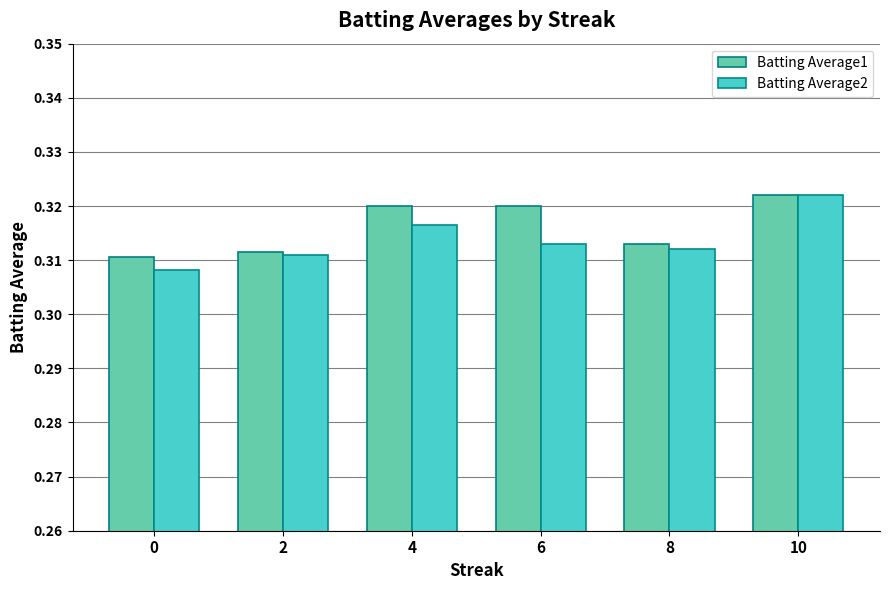

The Batting Average1 series shows 0.5 at 10. True or false?

False